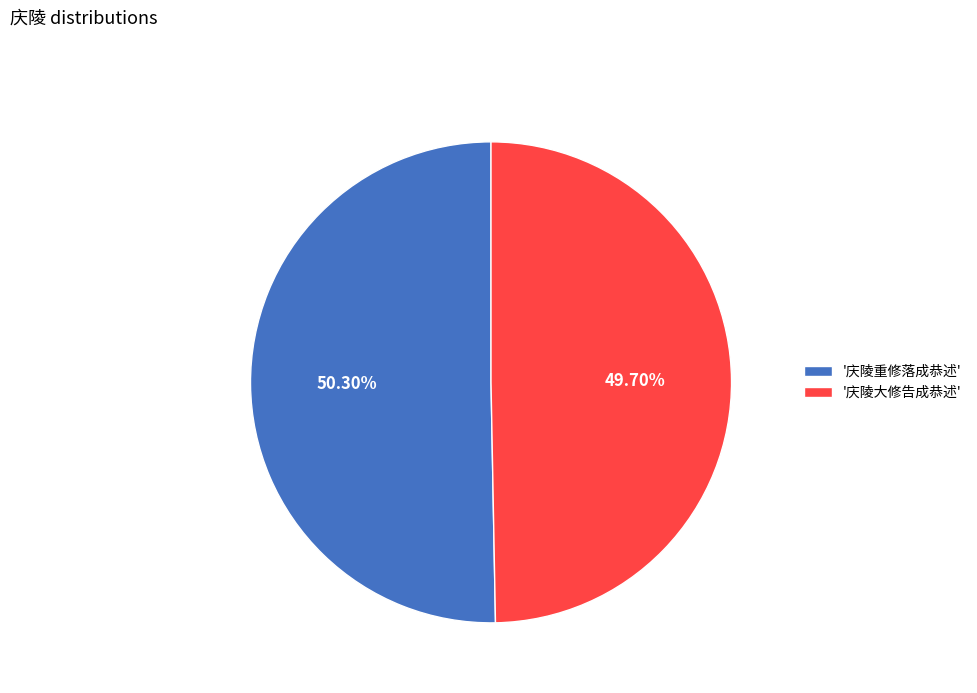

To the nearest percent, what is the difference between the largest and smallest slice percentages?

1%